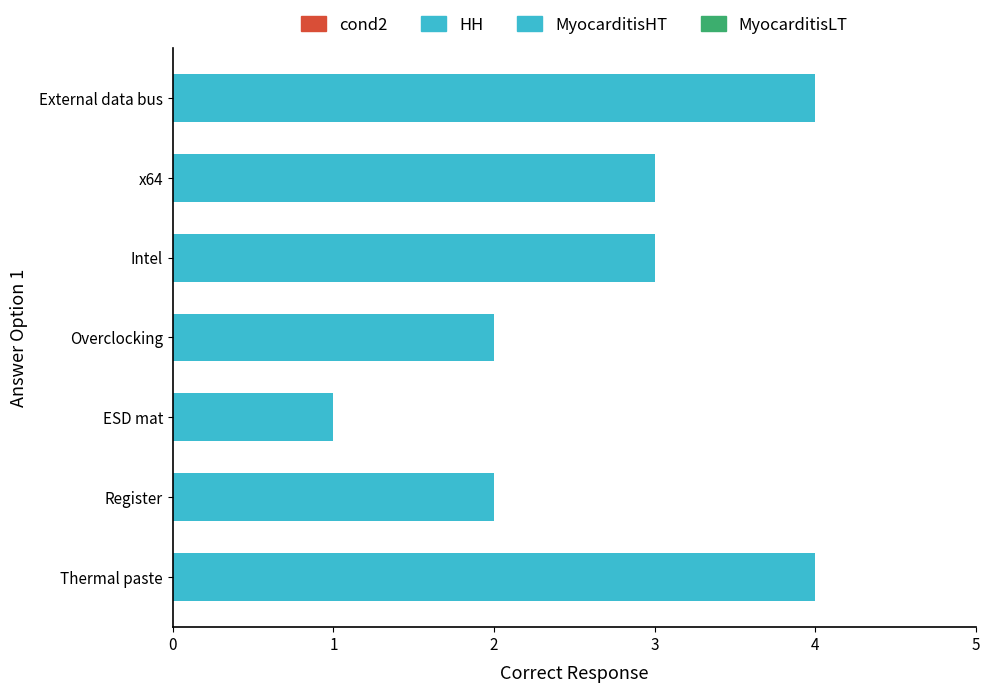

Reading bottom to top, list all the values displayed in this chart.

Thermal paste=4	Register=2	ESD mat=1	Overclocking=2	Intel=3	x64=3	External data bus=4